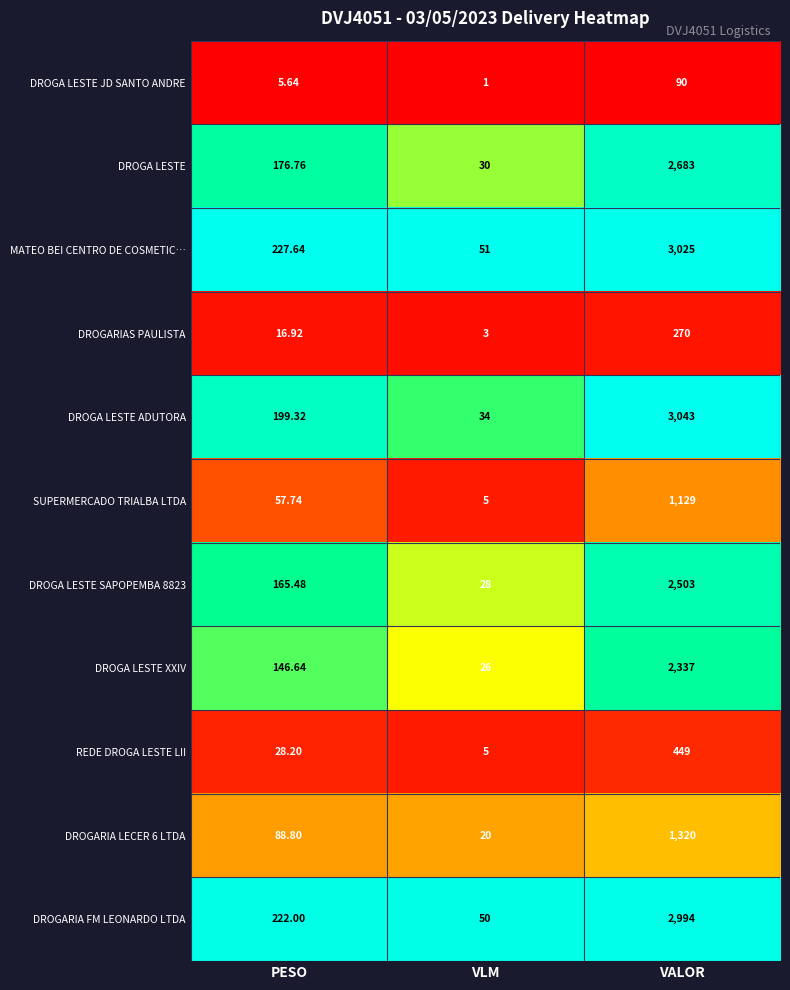

Which series changed the most between PESO and VLM?

MATEO BEI CENTRO DE COSMETIC…